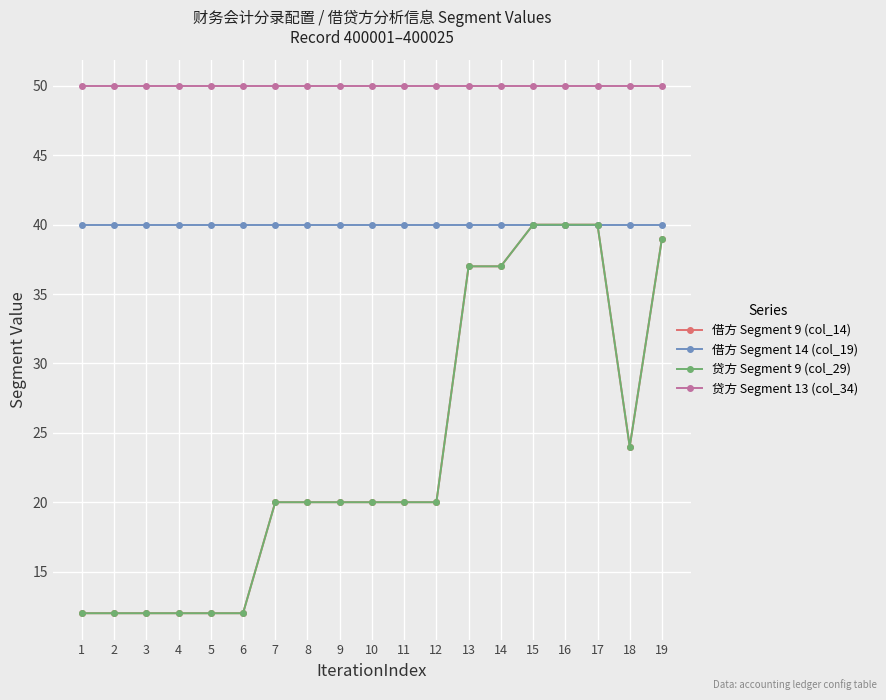

Does the chart have visible grid lines?

Yes